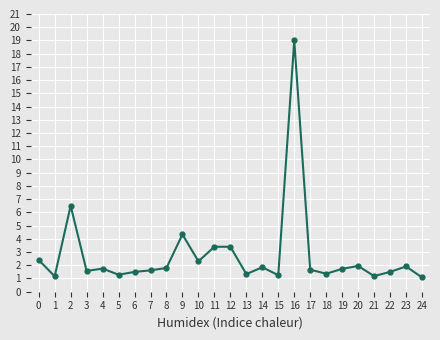

What is the minimum value shown in the chart?

1.1